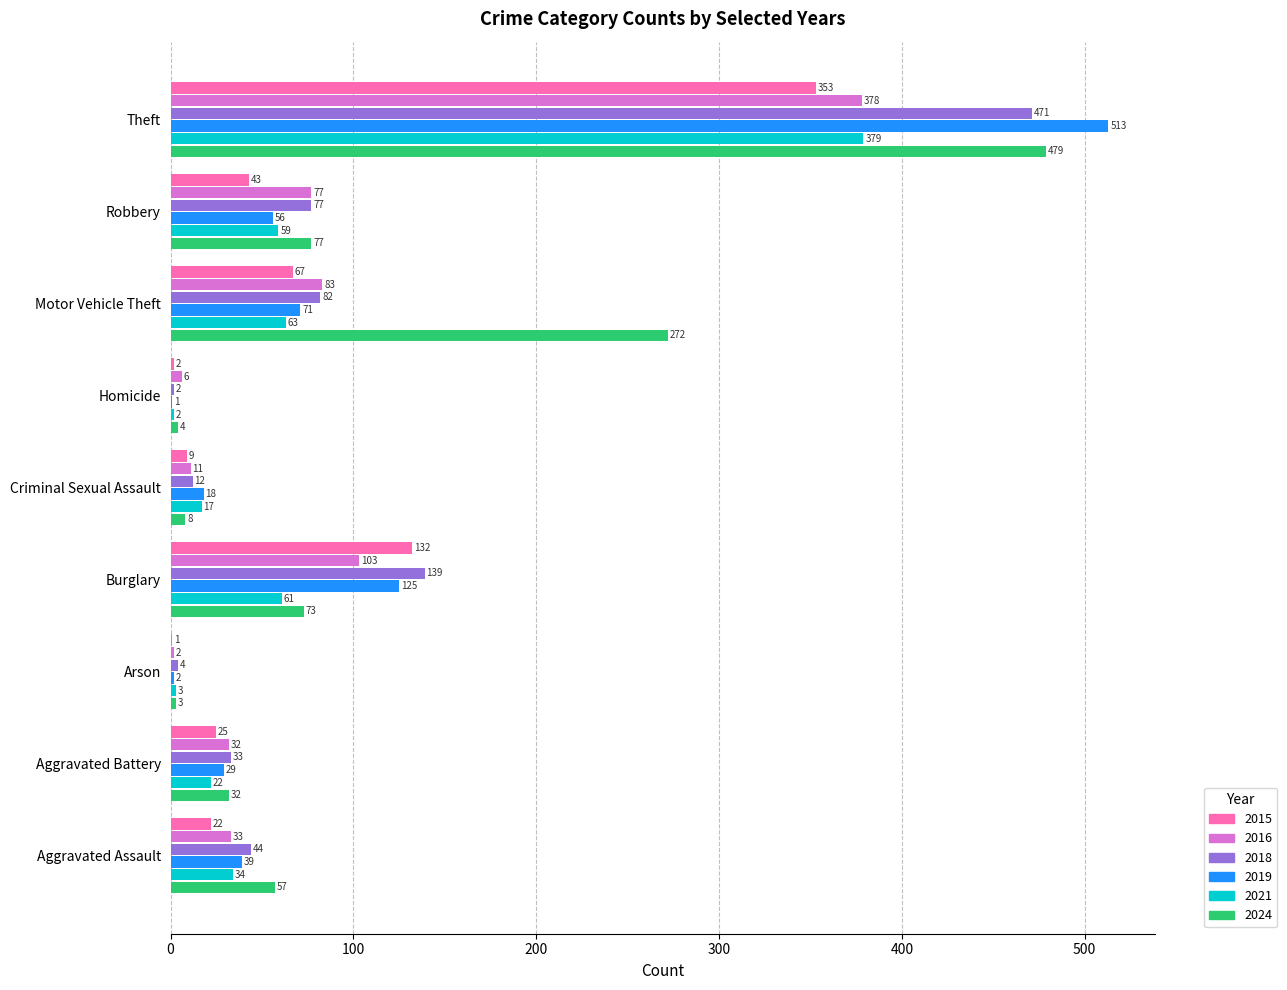

Which series changed the most between Aggravated Battery and Motor Vehicle Theft?

2024